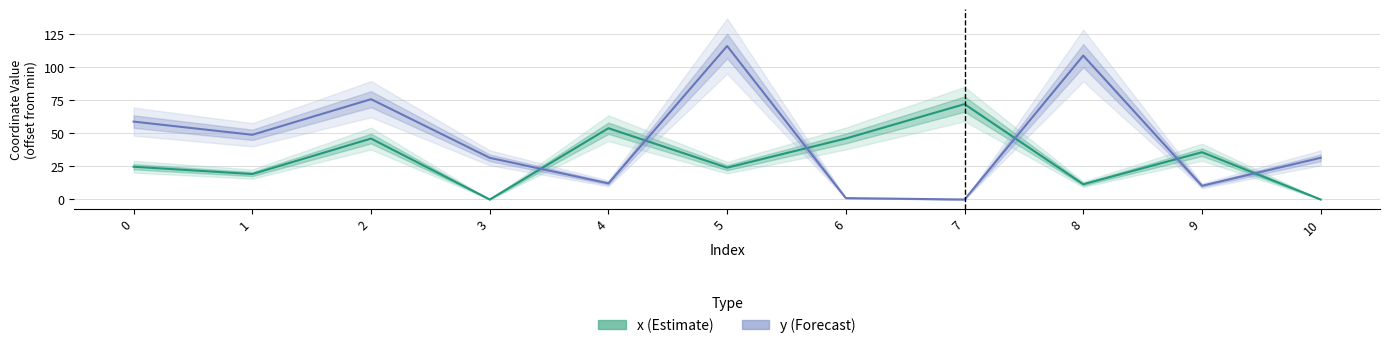

True or false: y has more than 2 interior local peaks.

True